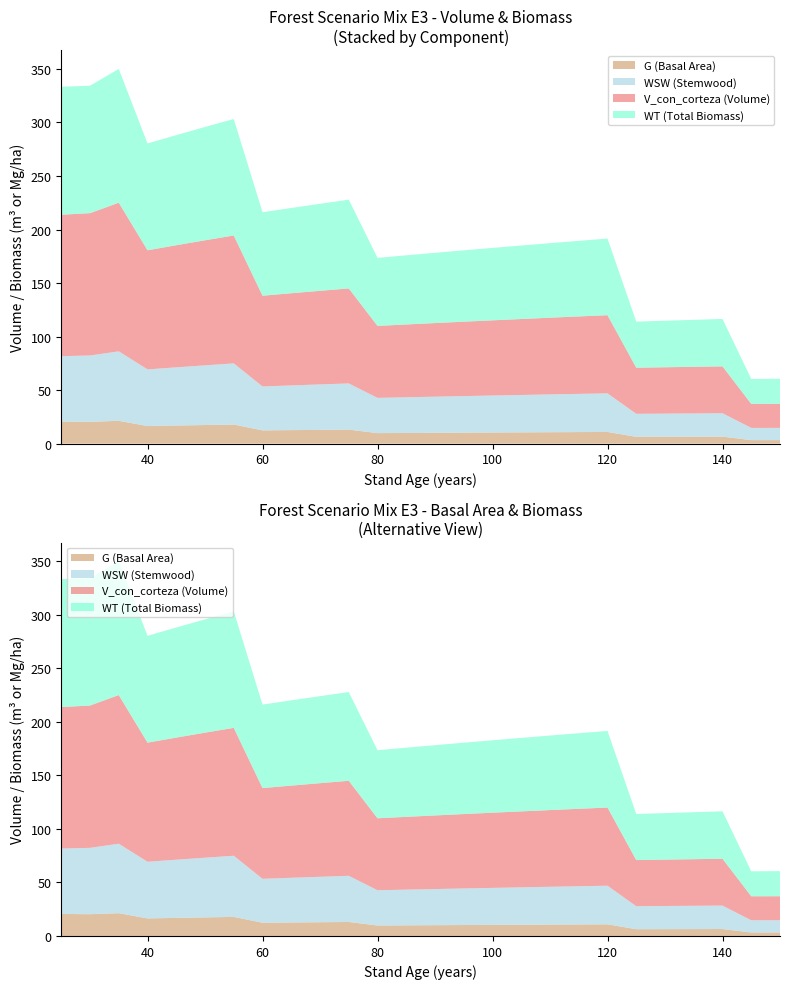

Reading left to right, list all the values displayed in this chart.

V_con_corteza: 132.1	133.0	138.9	111.3	114.1	116.8	119.5	84.8	86.1	87.5	88.8	67.2	68.0	68.8	69.5	70.2	71.0	71.7	72.4	73.0	43.1	43.3	43.5	43.8	22.4	22.4
WSW: 61.1	62.0	64.9	52.9	54.4	55.8	57.1	41.0	41.8	42.5	43.1	32.9	33.4	33.8	34.2	34.5	34.9	35.3	35.7	36.0	21.5	21.6	21.8	21.9	11.4	11.4
WT: 119.6	119.1	125.0	99.8	102.8	105.9	108.8	78.0	79.7	81.3	82.9	63.6	64.6	65.6	66.7	67.7	68.7	69.6	70.6	71.6	43.0	43.5	43.9	44.3	23.3	23.4
G: 20.6	20.3	21.3	16.4	16.9	17.4	17.8	12.4	12.6	12.8	13.1	9.8	9.9	10.1	10.2	10.4	10.5	10.6	10.8	10.9	6.3	6.4	6.4	6.5	3.2	3.3